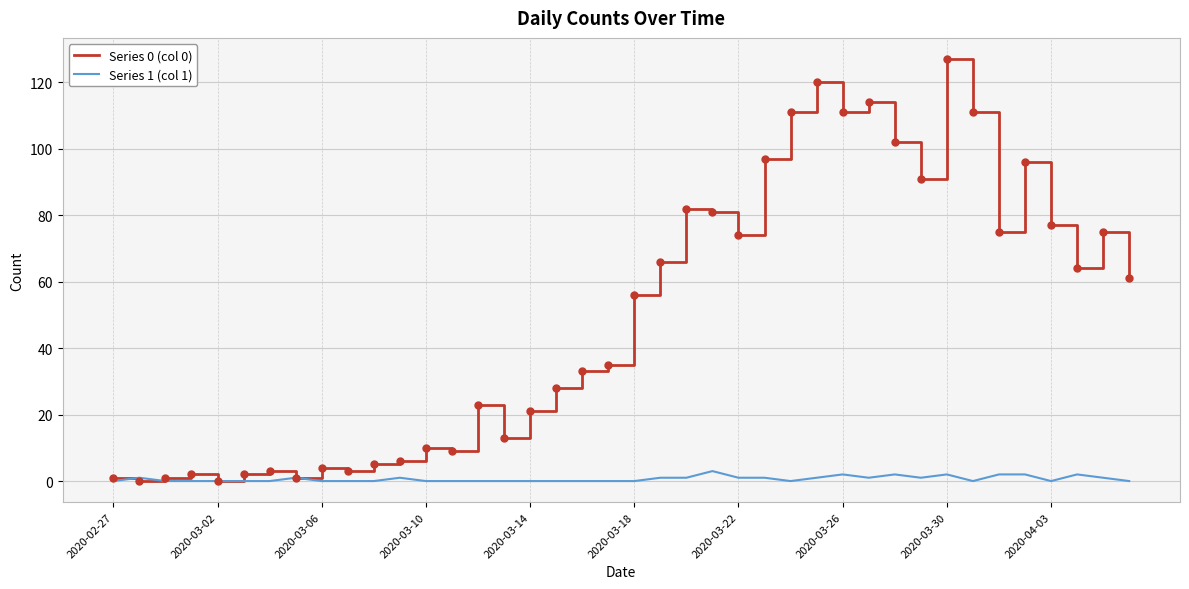

Which series has the widest spread of values?

Series 0 (col 0)